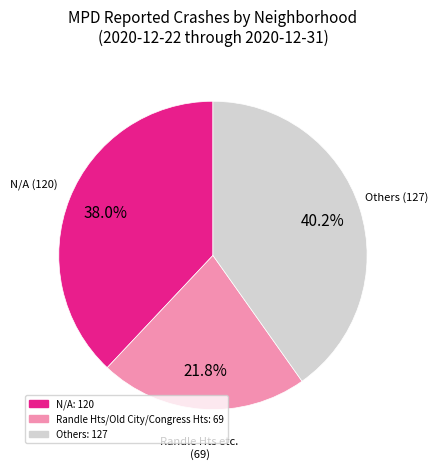

Does any single category account for the majority?

No